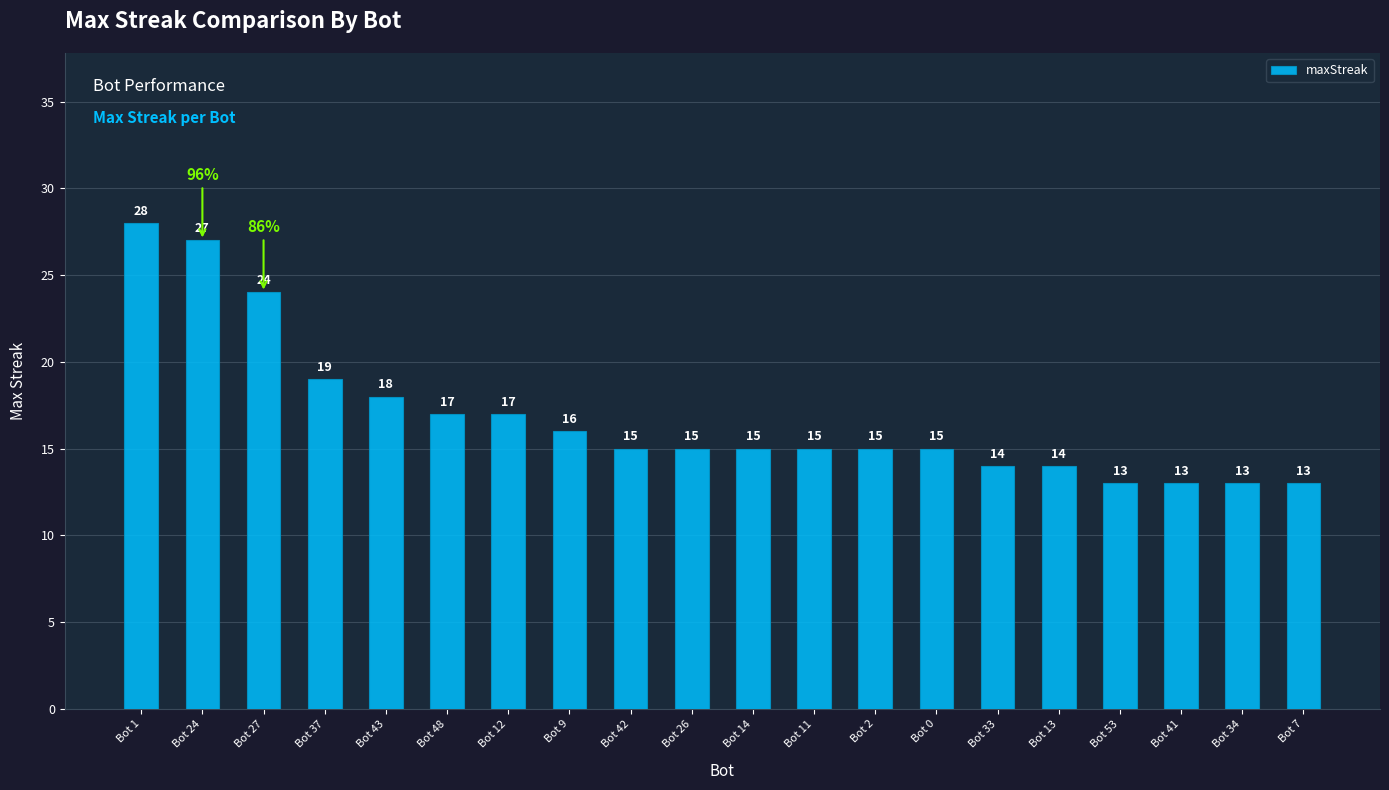

What is the label of the 11th bar from the right?

Bot 26